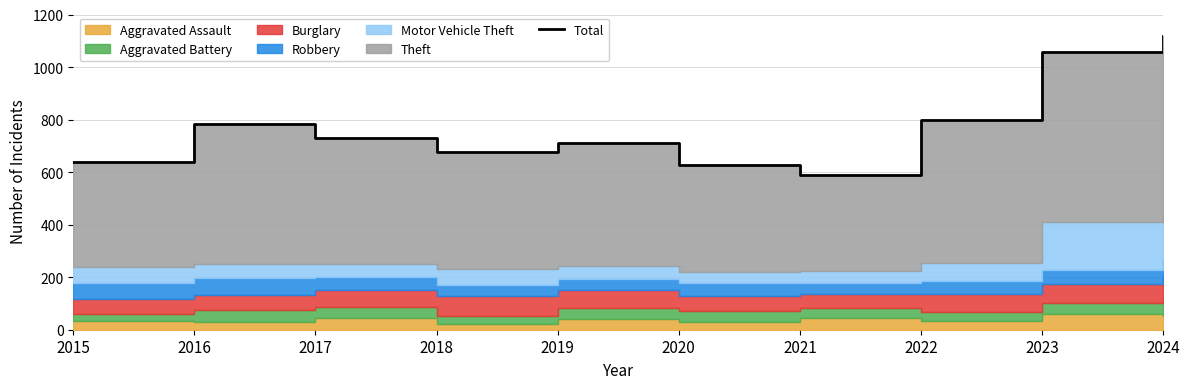

What is the sum of the values at 2022 and 2018?

1473